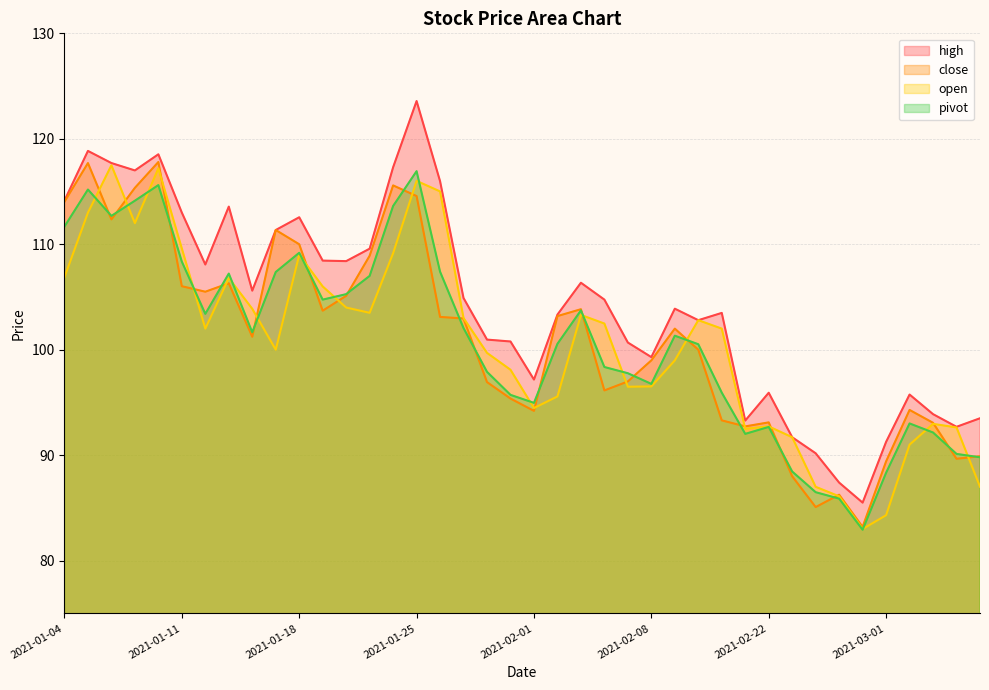

What position from the left is 2021-03-01?

36